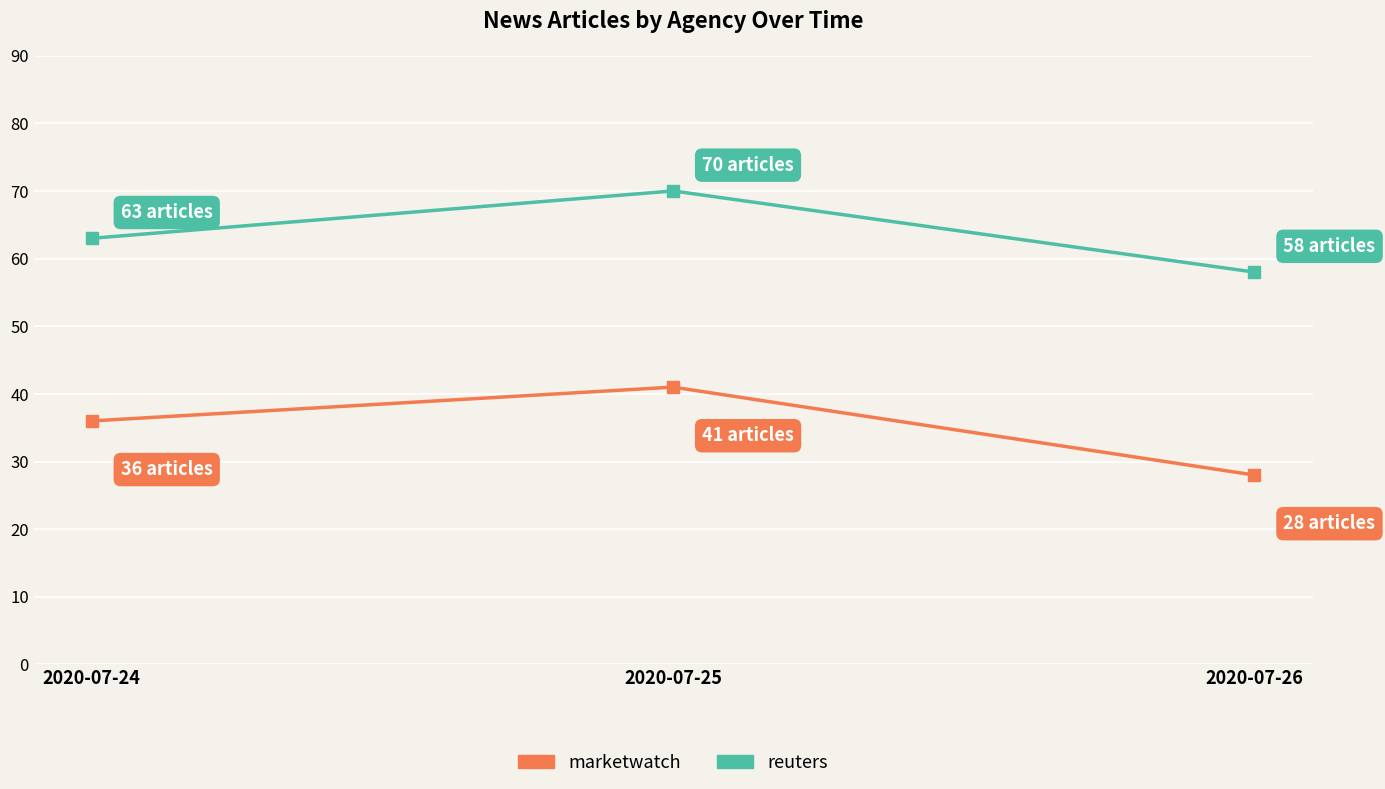

At which category is the sum across all series the highest?

2020-07-25